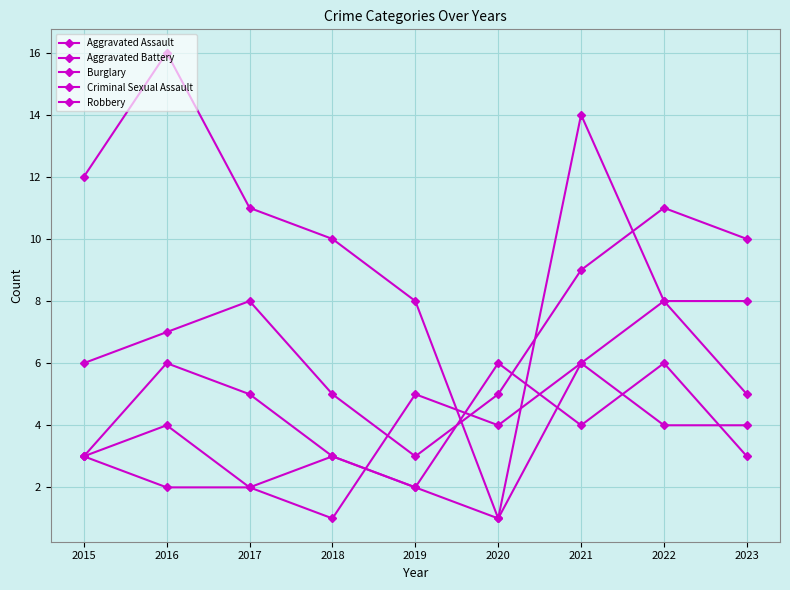

How many data points in Aggravated Assault are less than 7?

4